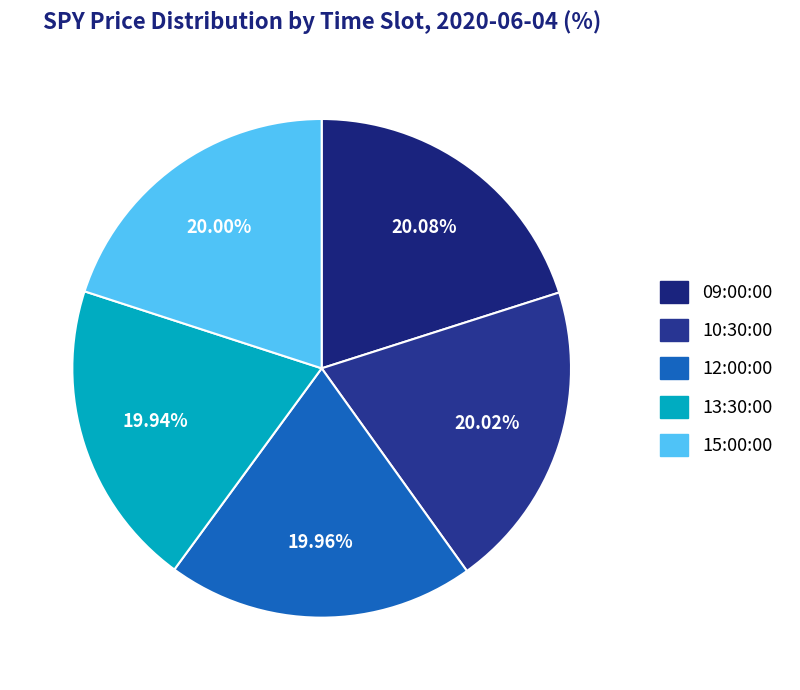

What percentage is NOT represented by 09:00:00?

79.9%